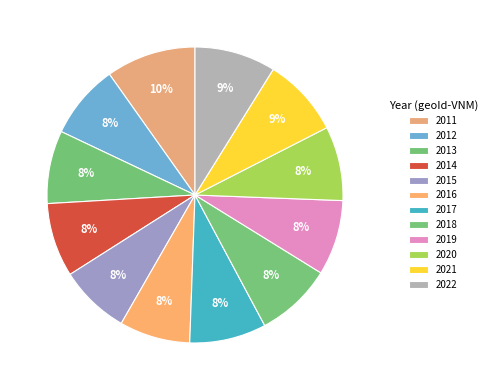

How many segments does this pie chart have?

12